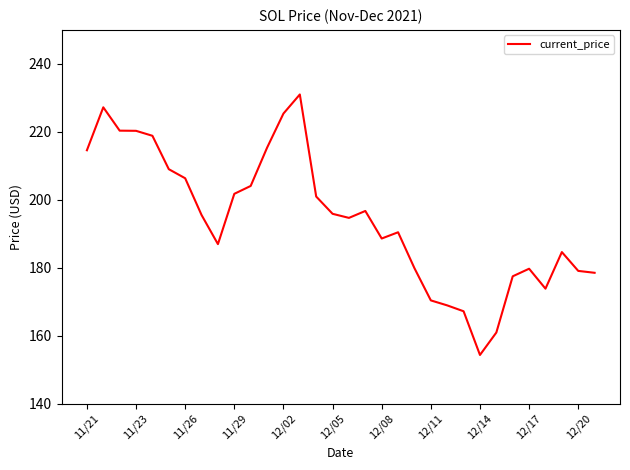

What is the difference between the maximum and minimum values?

76.7